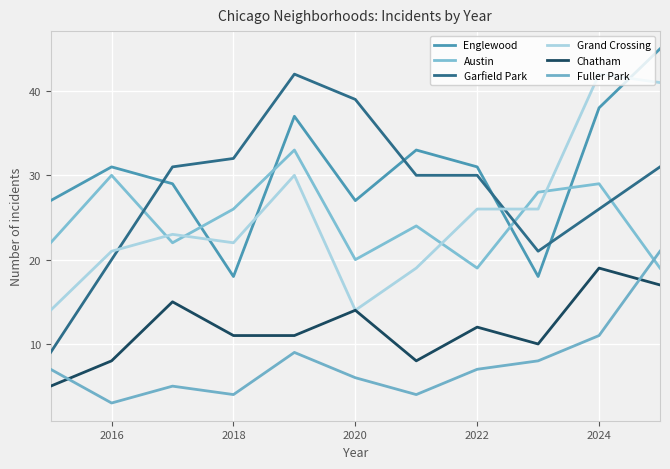

Is this an area chart (filled region under the line)?

No